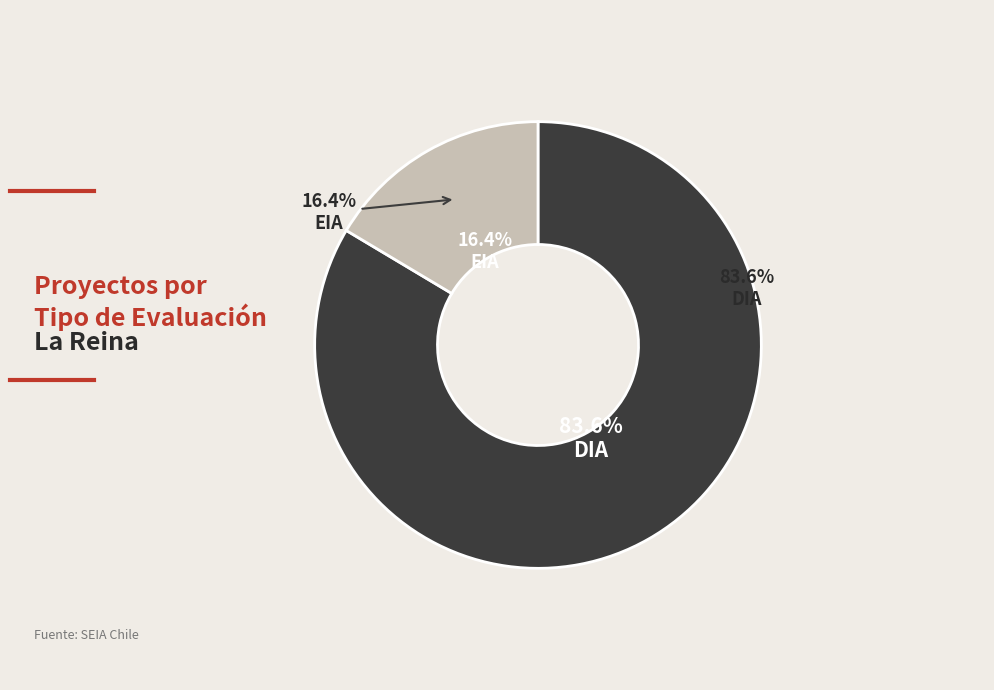

To the nearest percent, what portion does DIA represent?

84%